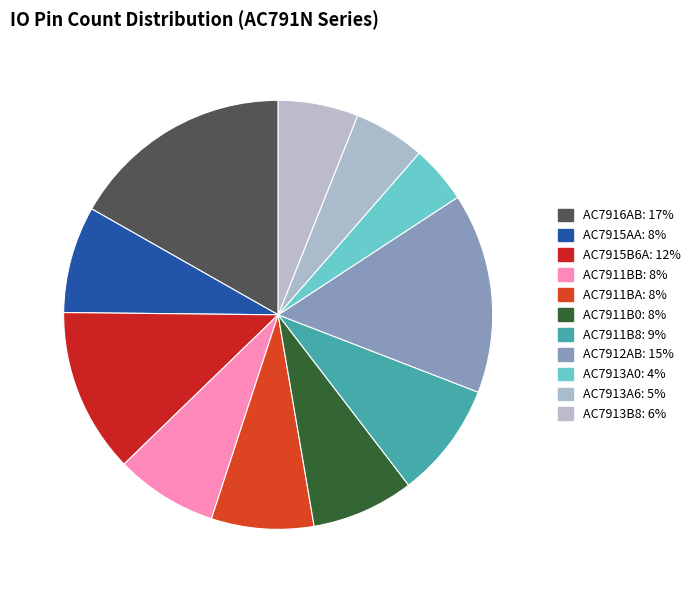

To the nearest percent, what is the difference between the largest and smallest slice percentages?

12%